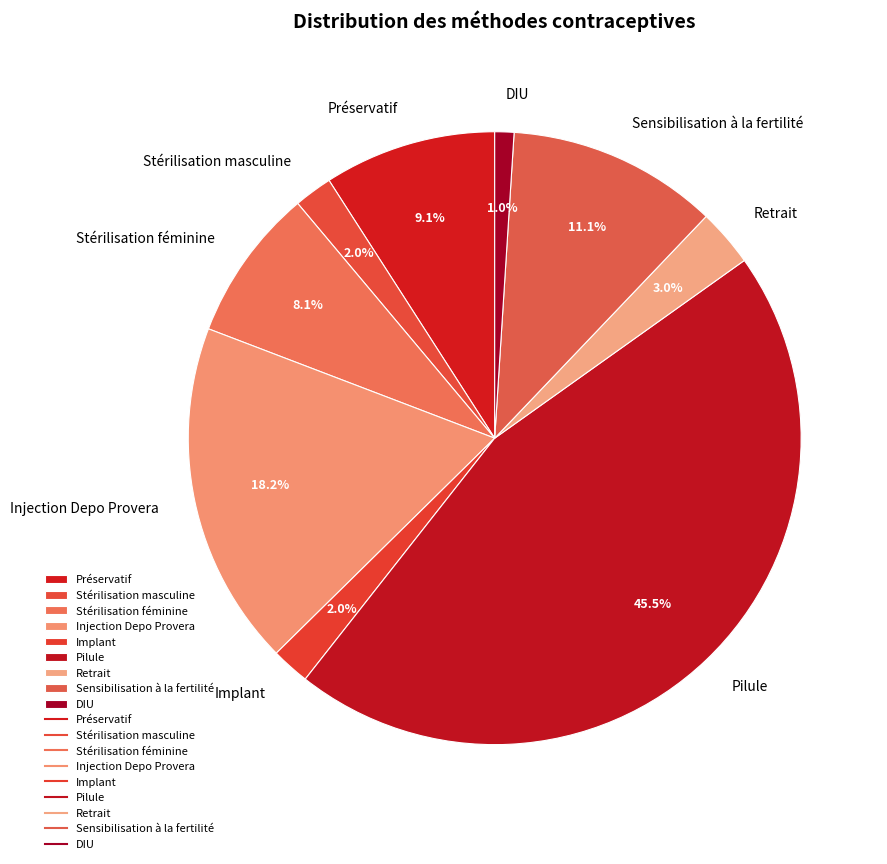

To the nearest percent, what is the combined percentage of Retrait and Implant?

5%